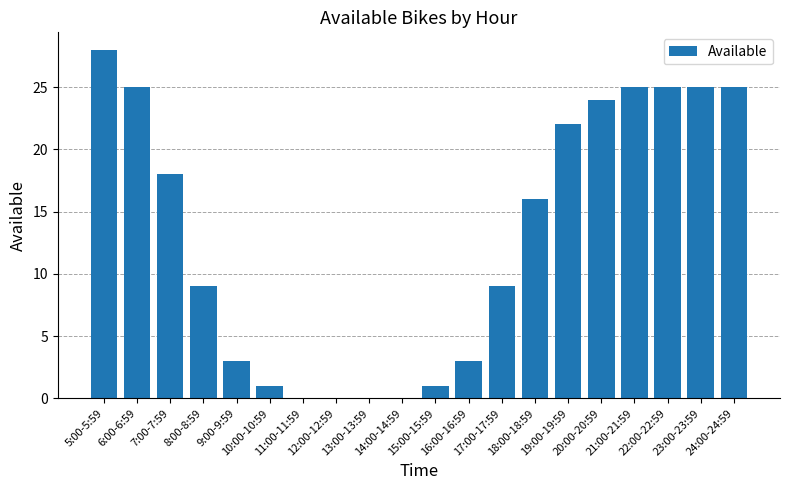

Reading right to left, extract all data points from this chart.

25	25	25	25	24	22	16	9	3	1	0	0	0	0	1	3	9	18	25	28